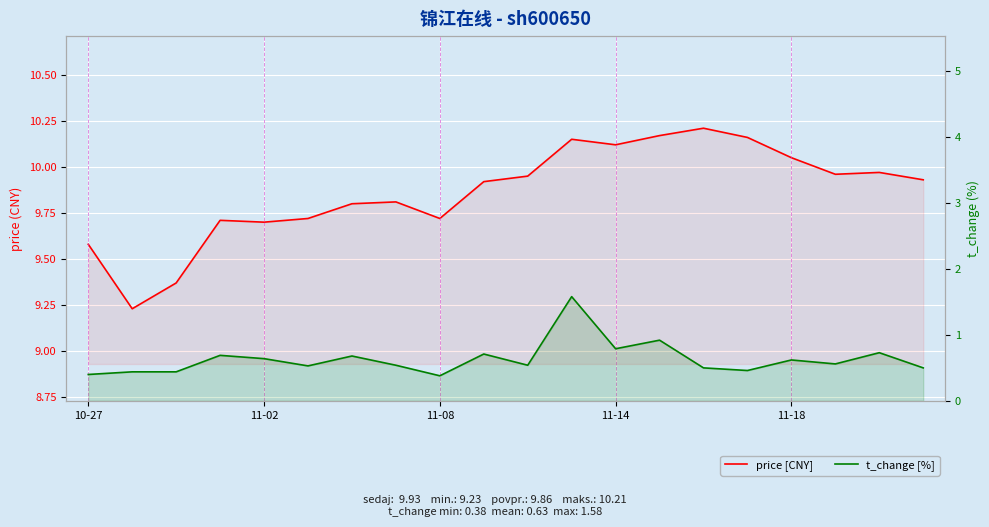

True or false: t_change [%] and price [CNY] cross at least once.

False